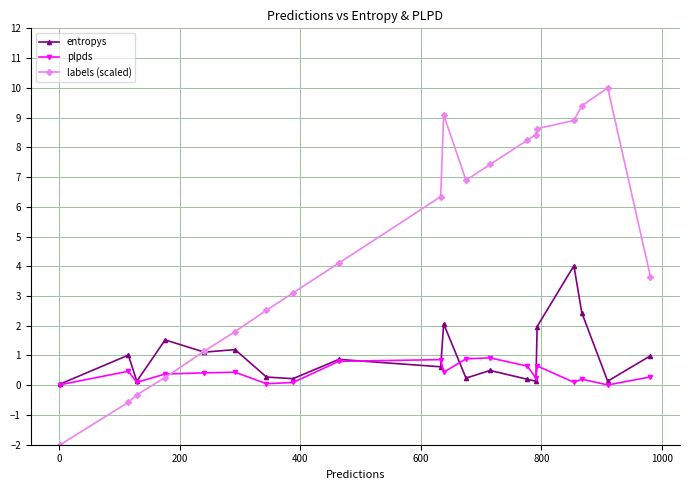

How many positive values does the labels (scaled) series have?

17